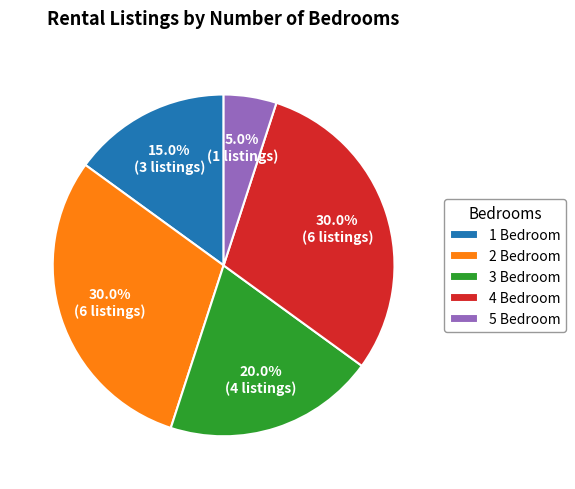

How many slices are in this pie chart?

5